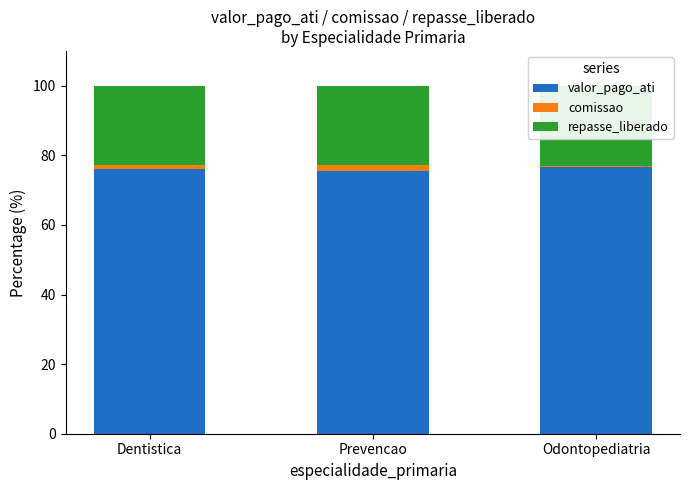

Reading right to left, list all the values displayed in this chart.

valor_pago_ati: Odontopediatria=76.5	Prevencao=75.5	Dentistica=76.1
comissao: Odontopediatria=0.5	Prevencao=1.8	Dentistica=1.0
repasse_liberado: Odontopediatria=23.0	Prevencao=22.7	Dentistica=22.8